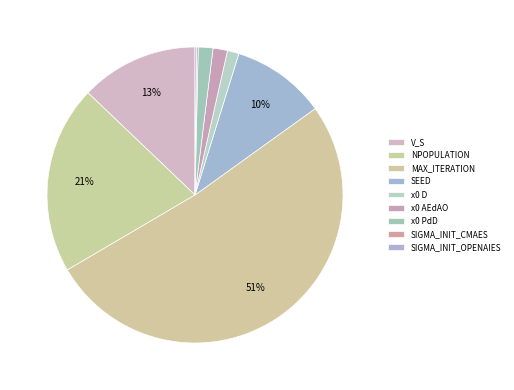

What is the majority slice?

MAX_ITERATION